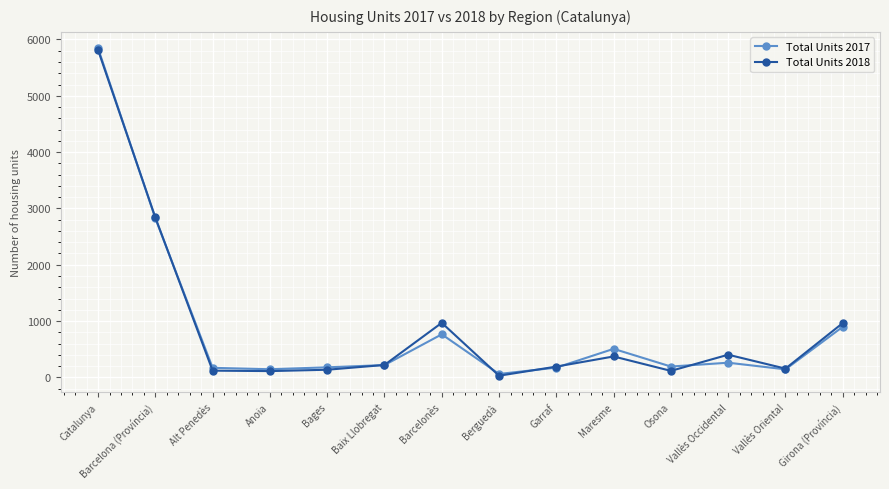

True or false: Total Units 2018 has more than 0 interior local peaks.

True